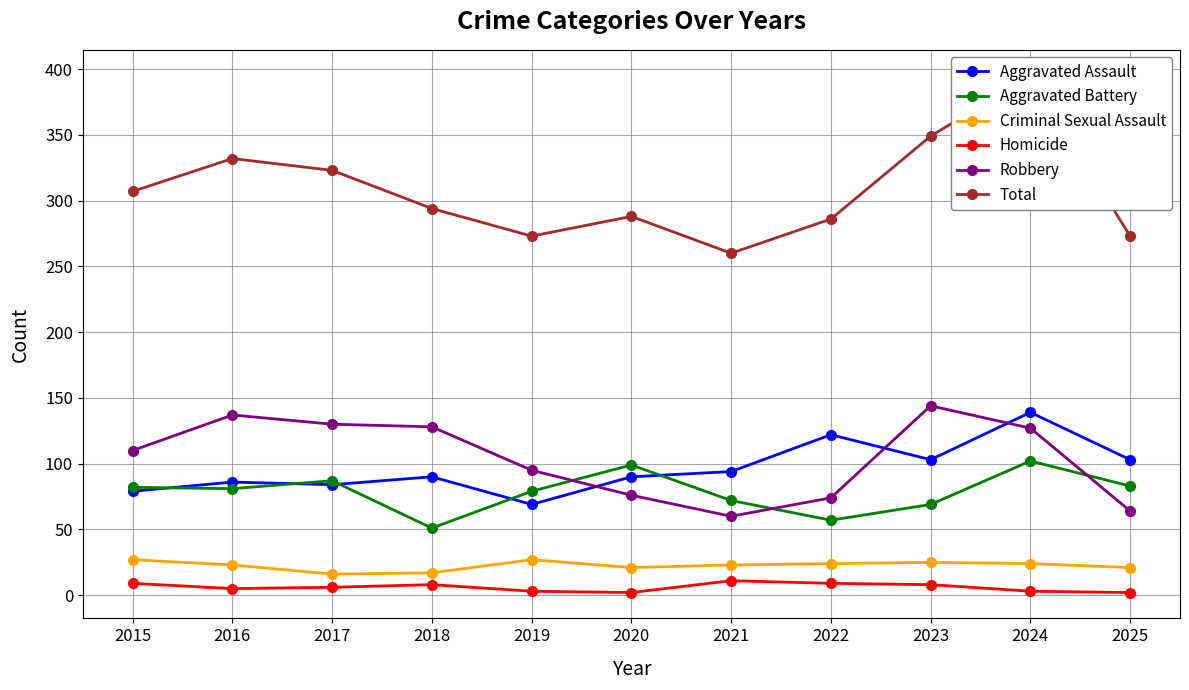

Count the number of categories in the chart.

11